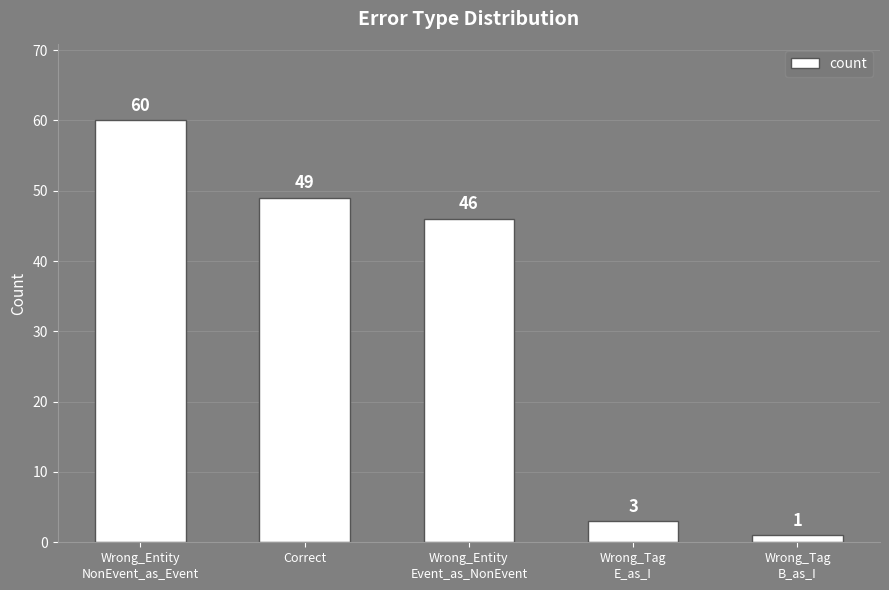

Reading right to left, list all the values displayed in this chart.

1	3	46	49	60